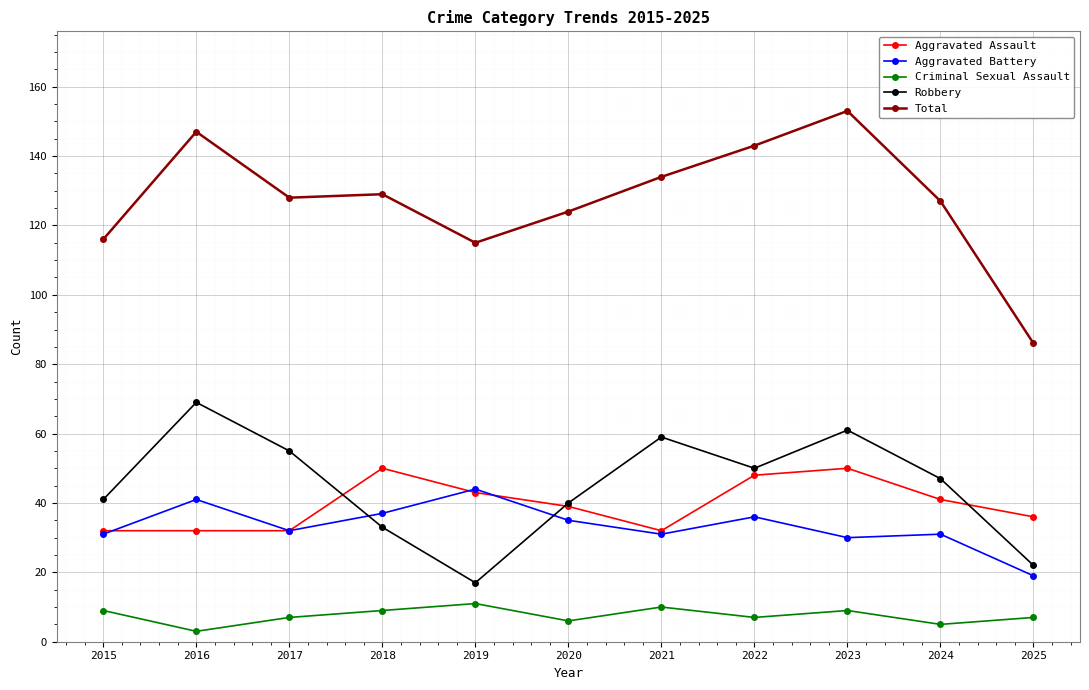

What is the average value of the Total series?

127